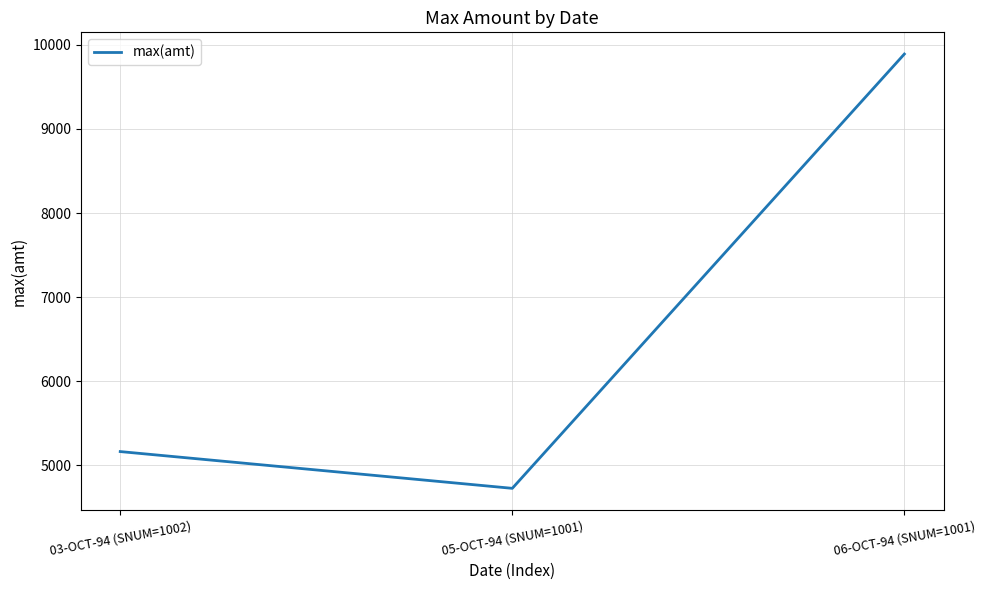

What is the average value?

6591.8